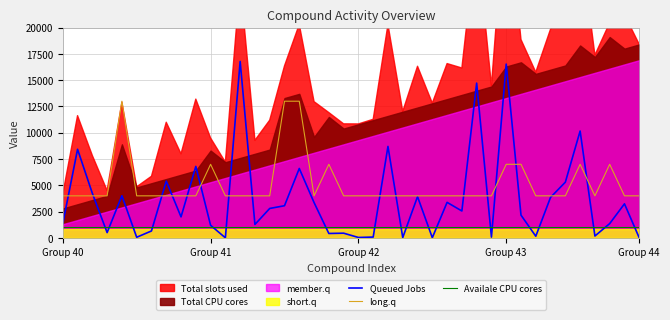

What is the spread (max minus min) of values at 6?

3340.0